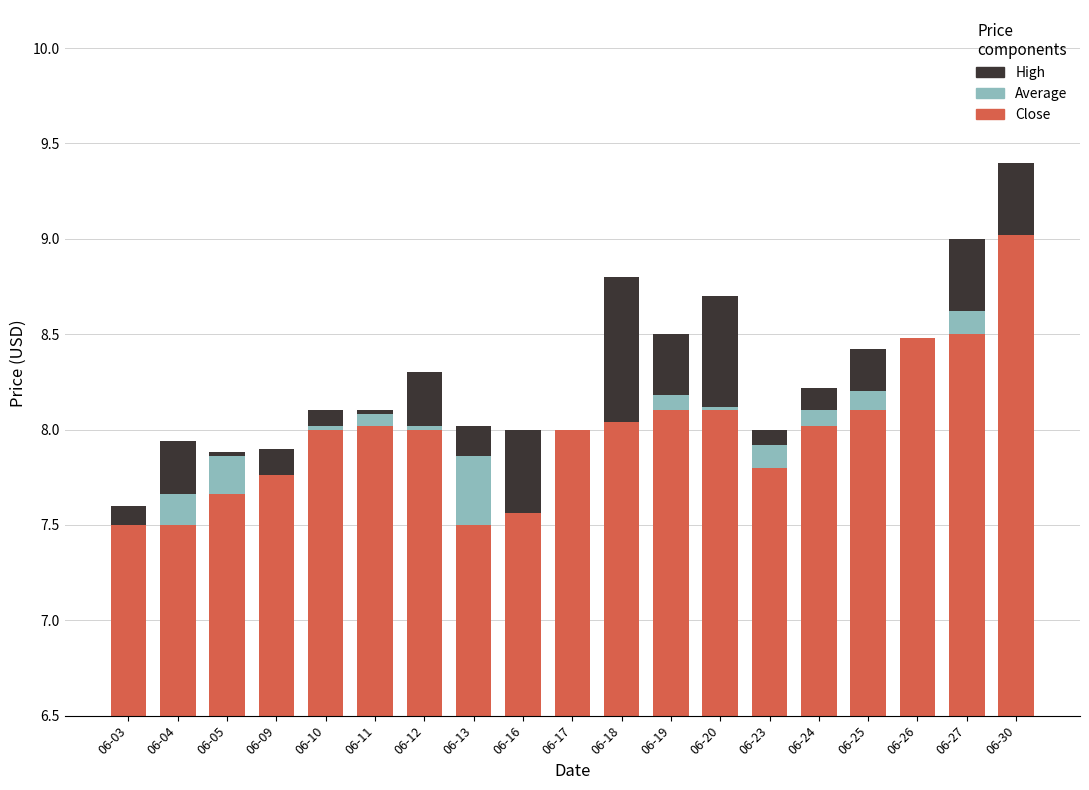

How many groups of bars are there?

19